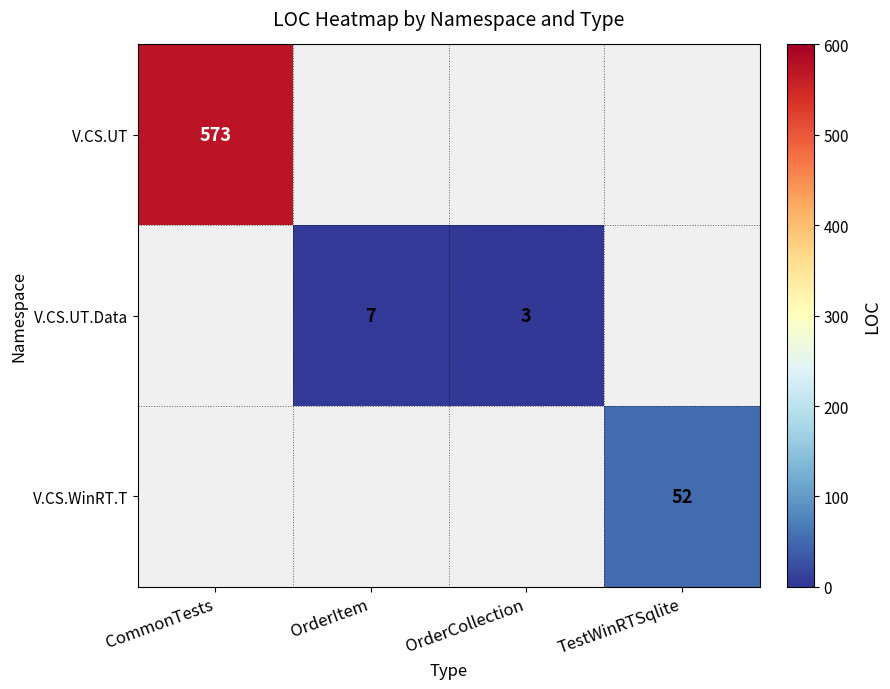

Count the number of categories in the chart.

4